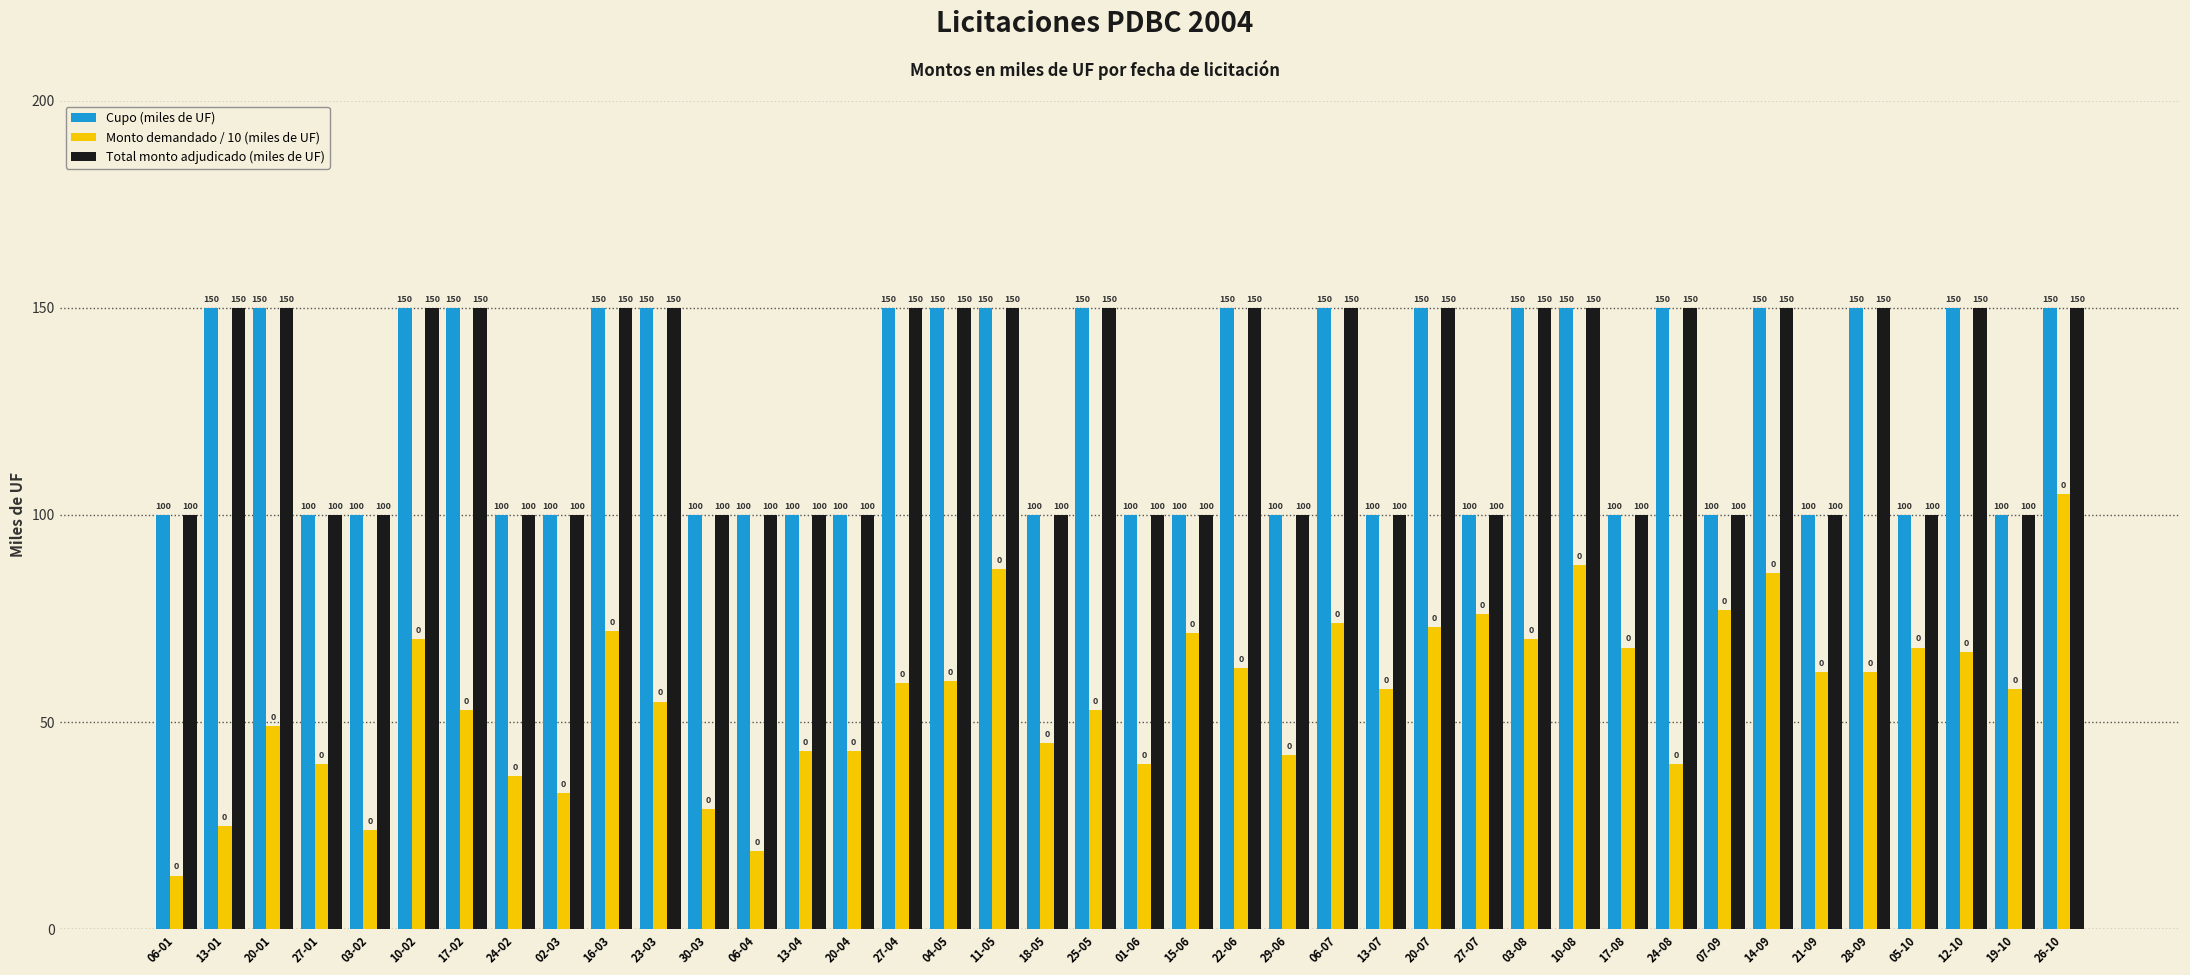

Which series has the widest spread of values?

Monto demandado / 10 (miles de UF)